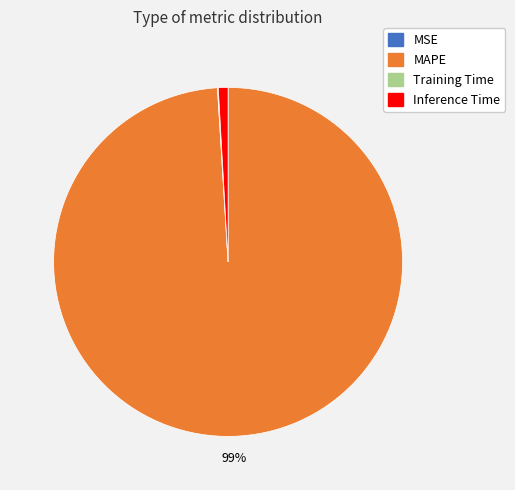

To the nearest percent, what is the difference between the largest and smallest slice percentages?

99%